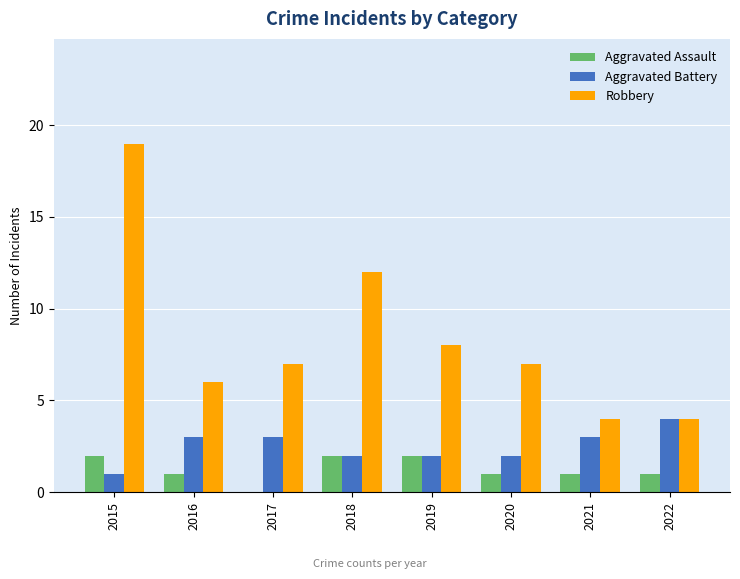

Is it true that Aggravated Assault equals 2 at 2018?

True